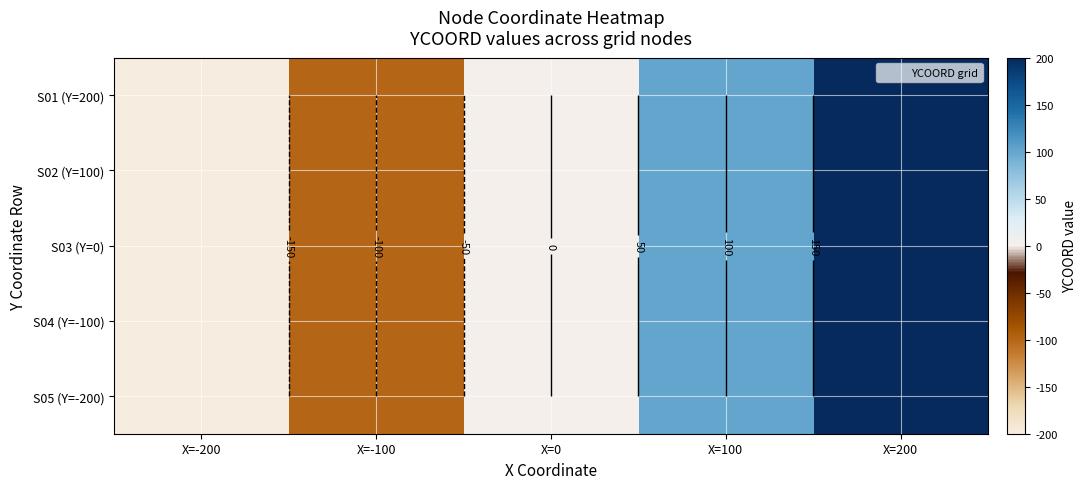

At which label does S04 (Y=-100) reach its peak?

X=200